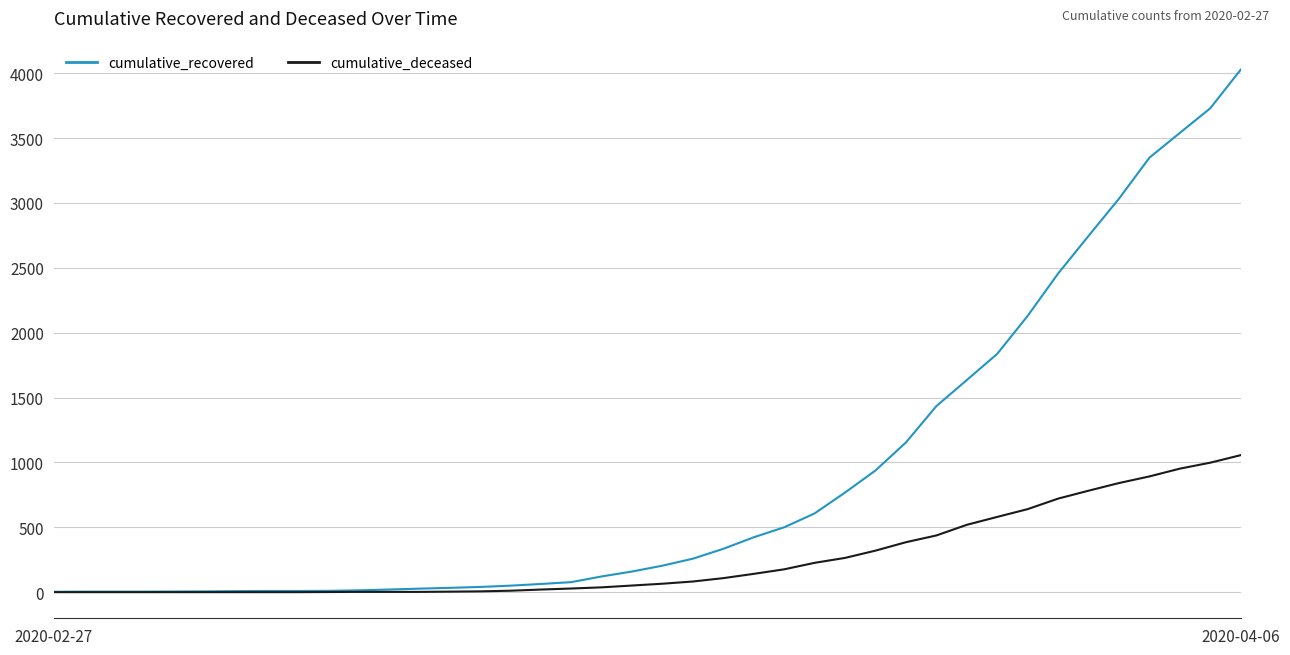

Rank the series by their average value, from lowest to highest.

cumulative_deceased, cumulative_recovered